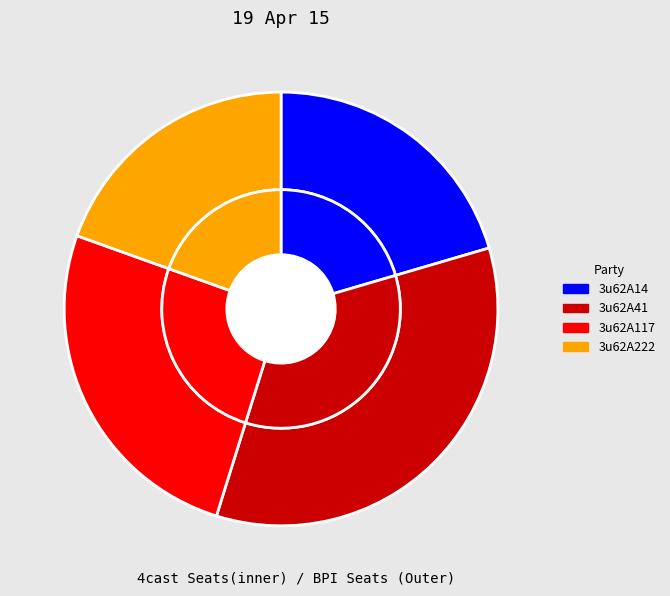

Between 3u62A222 and 3u62A117, which is larger?

3u62A117